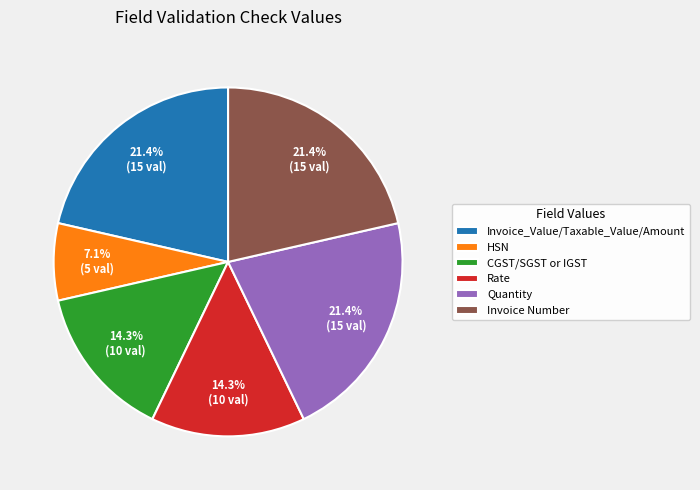

To the nearest percent, what is the average slice percentage?

17%